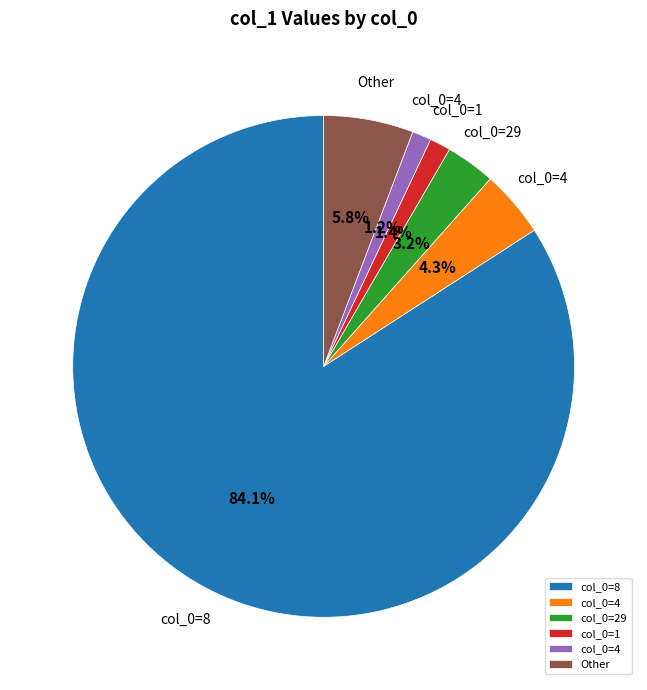

To the nearest percent, what is the difference between the largest and smallest slice percentages?

83%